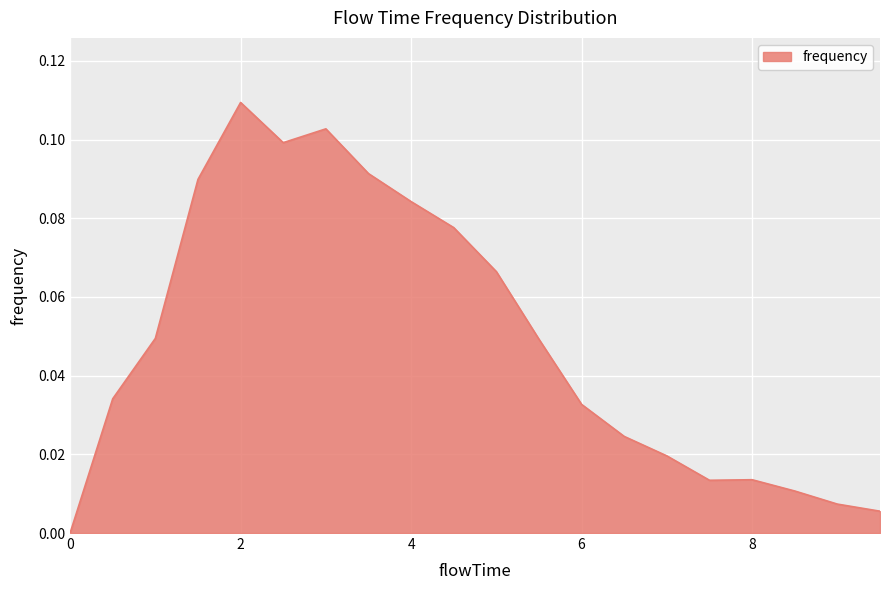

Does the chart display data point markers on the line(s)?

No